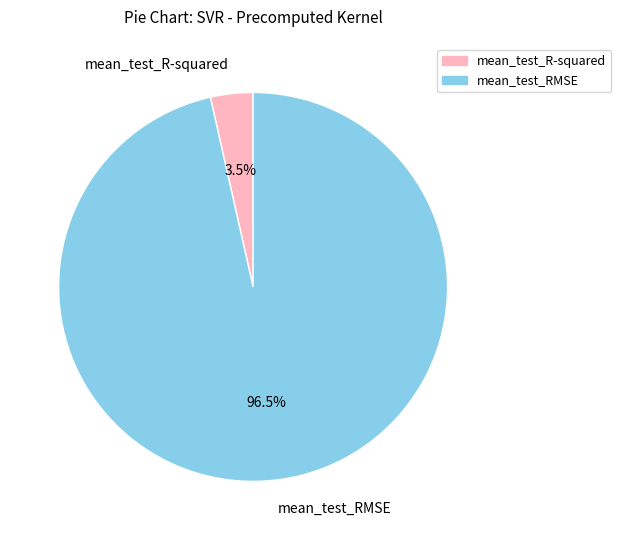

To the nearest percent, what is the combined percentage of mean_test_RMSE and mean_test_R-squared?

100%